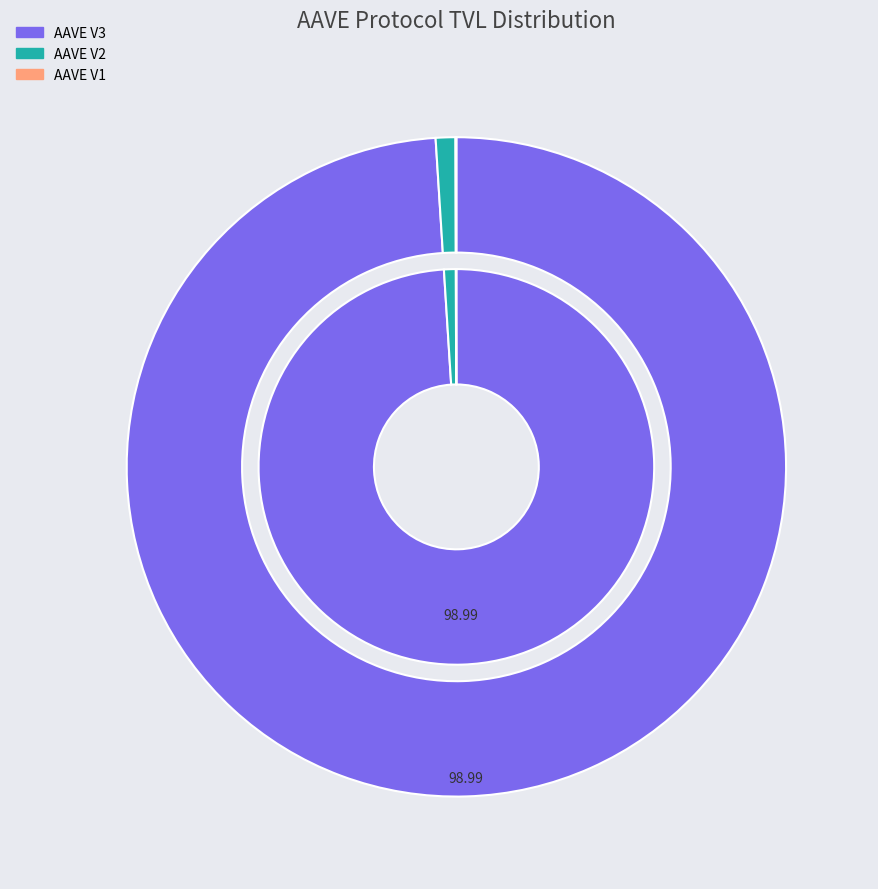

The AAVE V3 slice represents 94% of the pie. True or false?

False